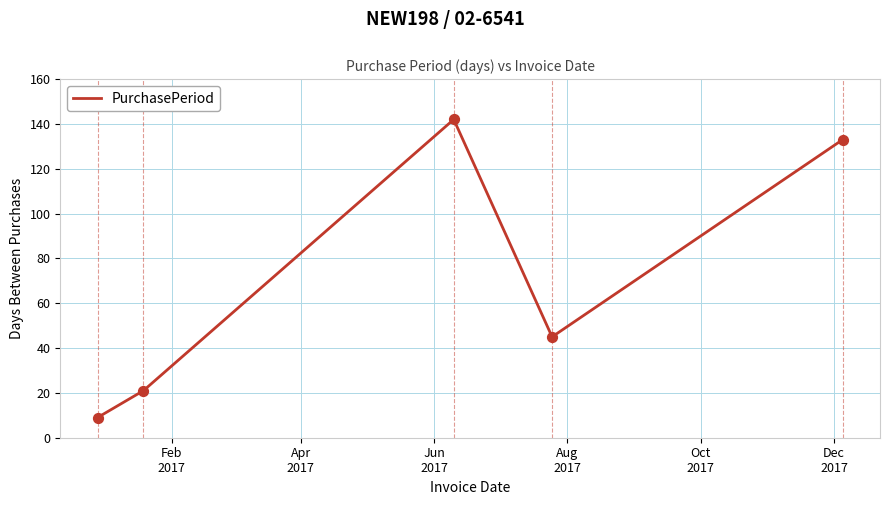

What is the difference between the maximum and minimum values?

133